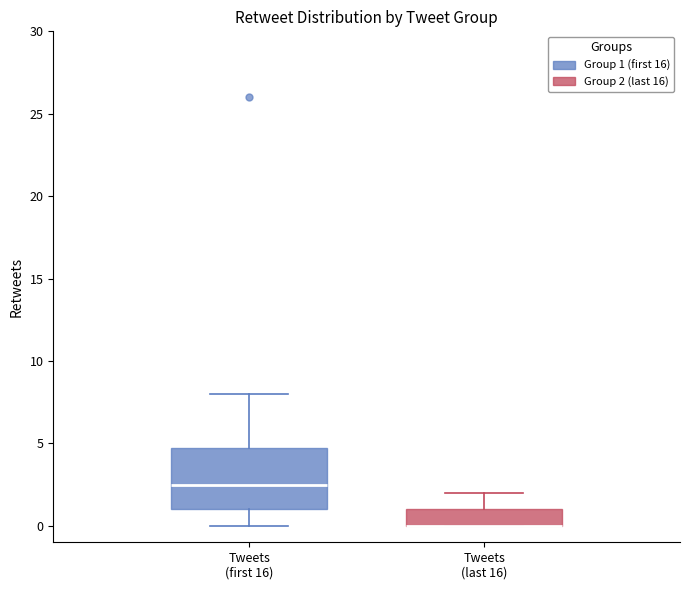

Where does the lower whisker of the box for Tweets (first 16) end on the y-axis? The values are not printed on the chart, so give them approximately, as read against the axis.

0.0